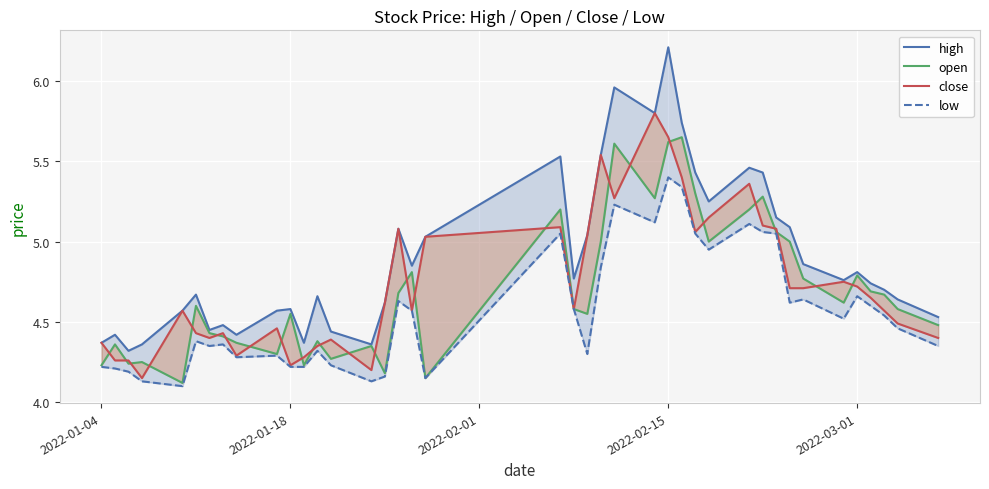

True or false: high and open cross at least once.

False